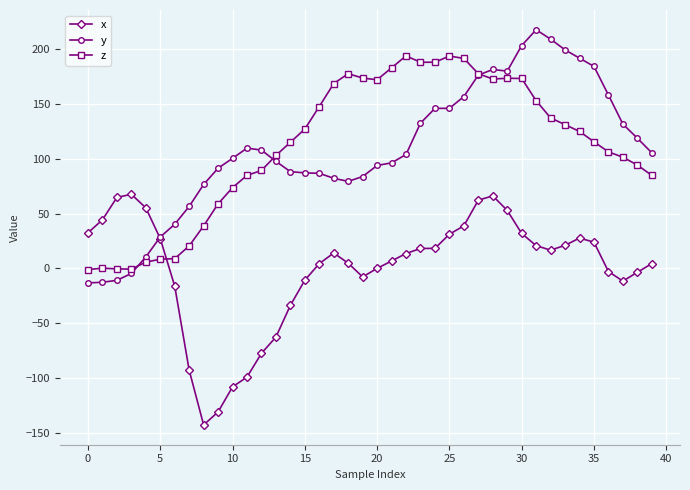

What is the value of the y point at the 37th from the left?

158.0